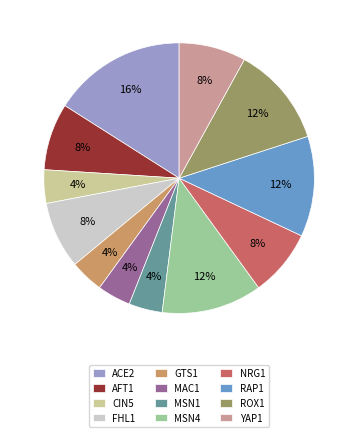

What is the largest slice in the pie chart?

ACE2